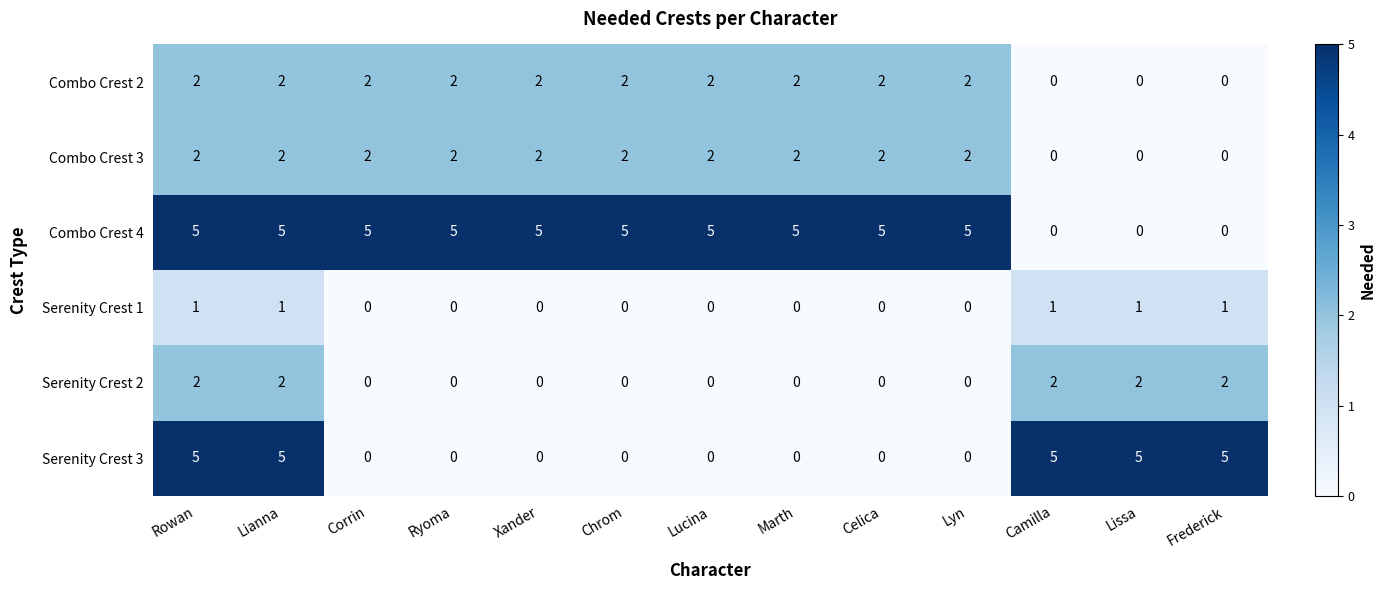

What is the greatest value displayed?

5